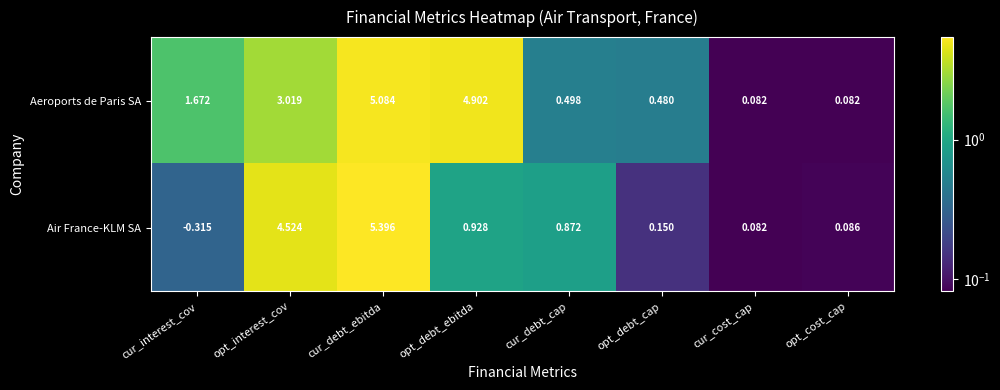

What is the difference between the highest and lowest values at cur_interest_cov?

2.0